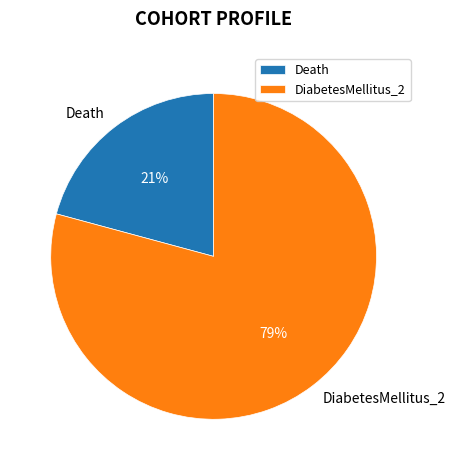

What percentage is the DiabetesMellitus_2 slice, to the nearest percent?

79%